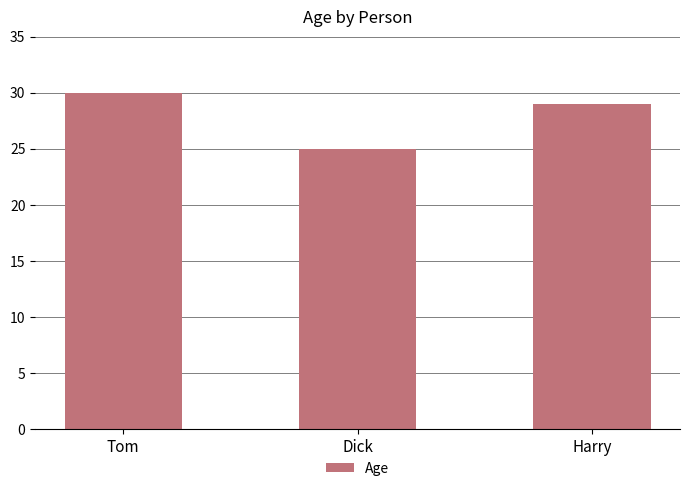

Rank the categories by value from lowest to highest.

Dick, Harry, Tom